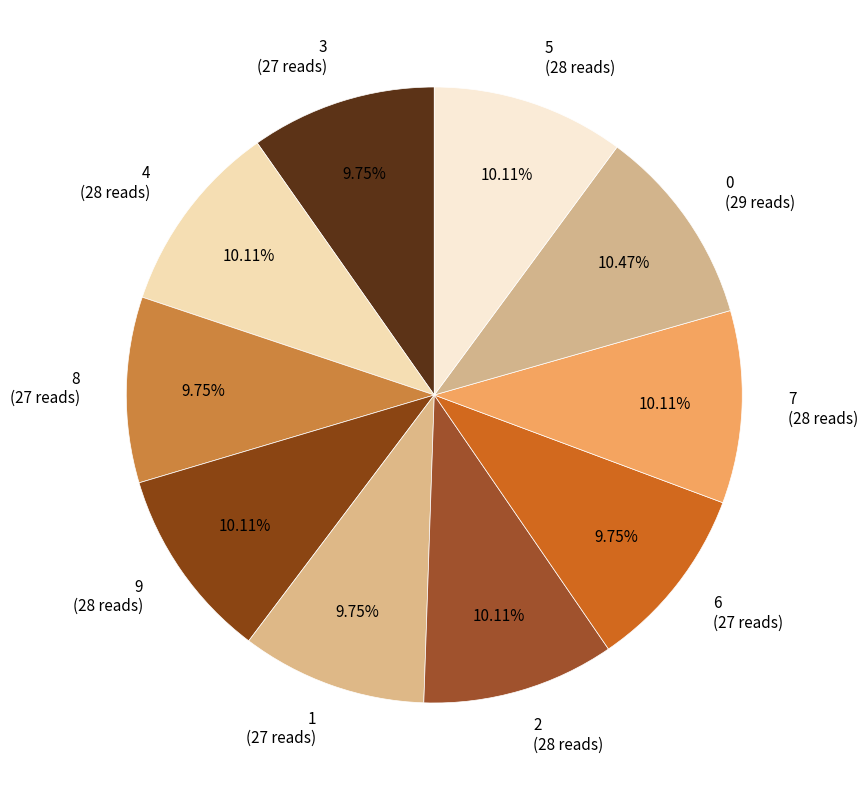

To the nearest percent, what is the difference between the largest and smallest slice percentages?

1%